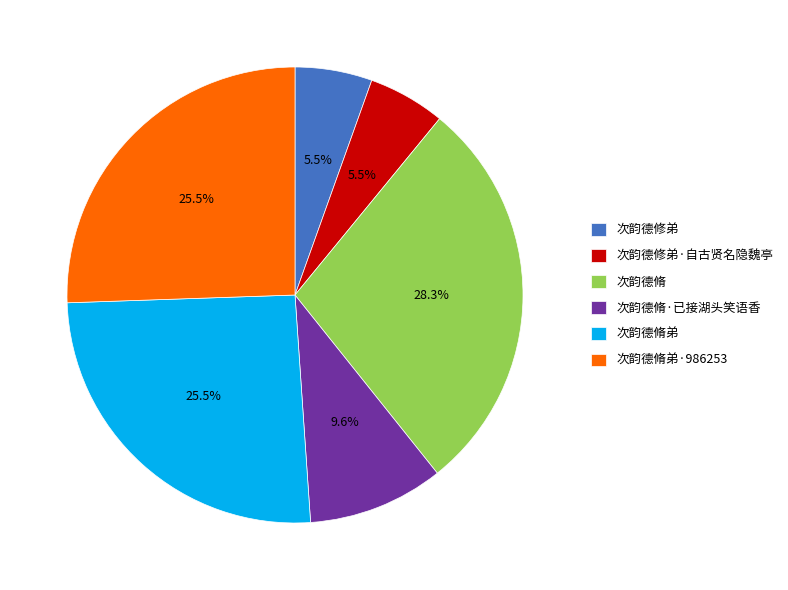

How many segments does this pie chart have?

6